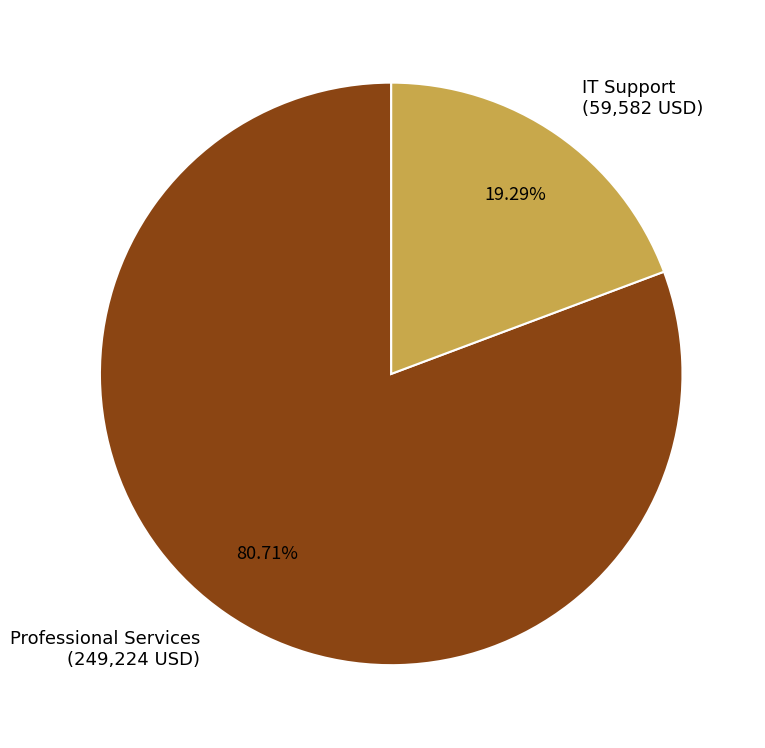

Which category has the biggest portion of the pie?

Professional Services (249,224 USD)